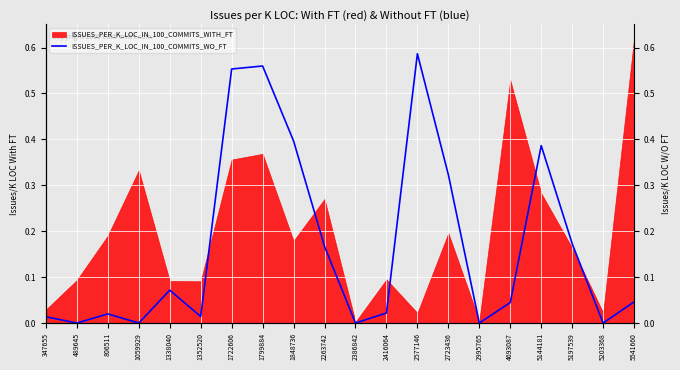

What is the sum of all values?

3.4